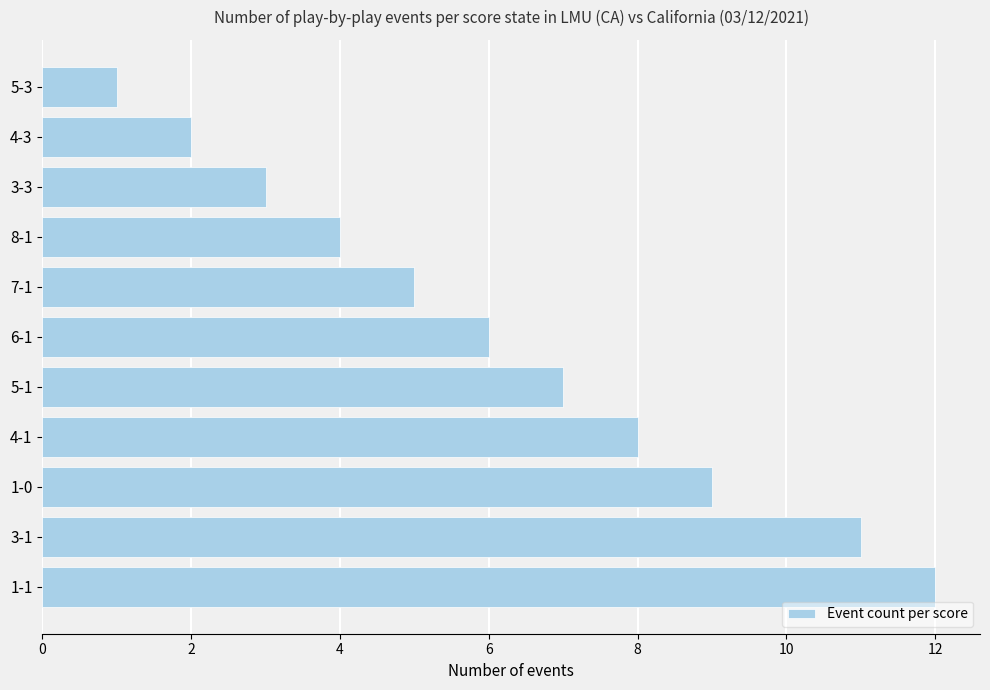

How many data points are less than 6?

5